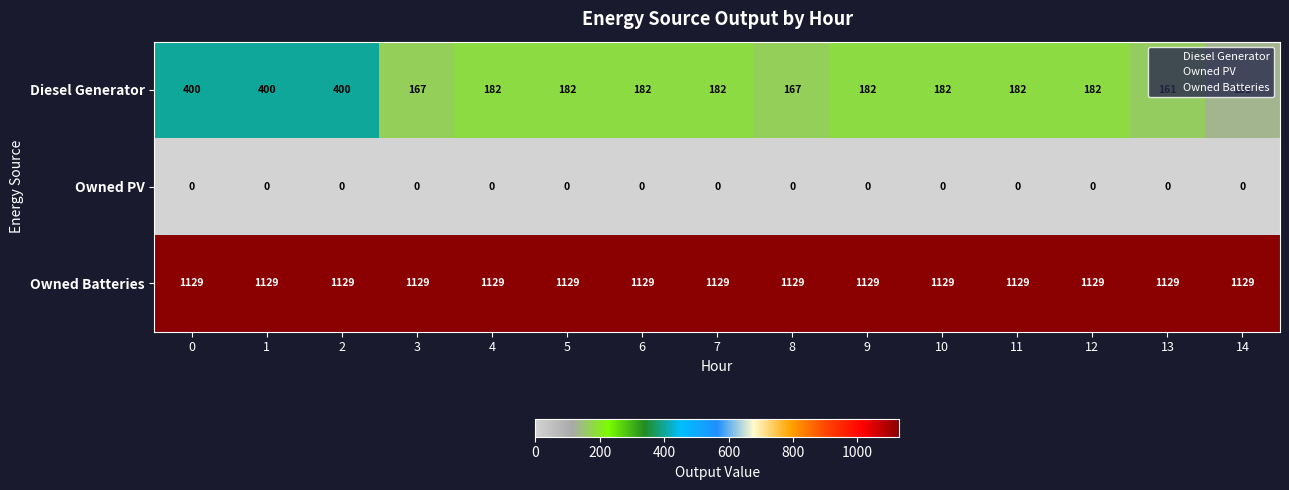

Which series changed the most between 8 and 9?

Diesel Generator